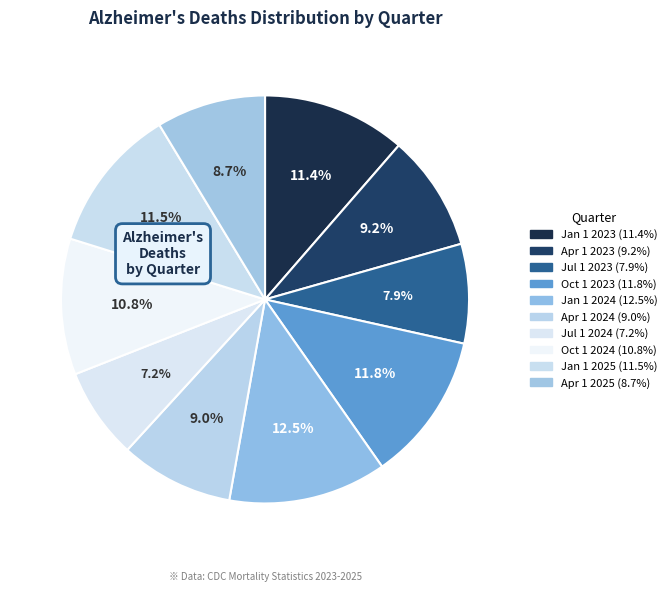

Combined, what portion of the pie is Jul 1 2023 and Jan 1 2024?

20.4%